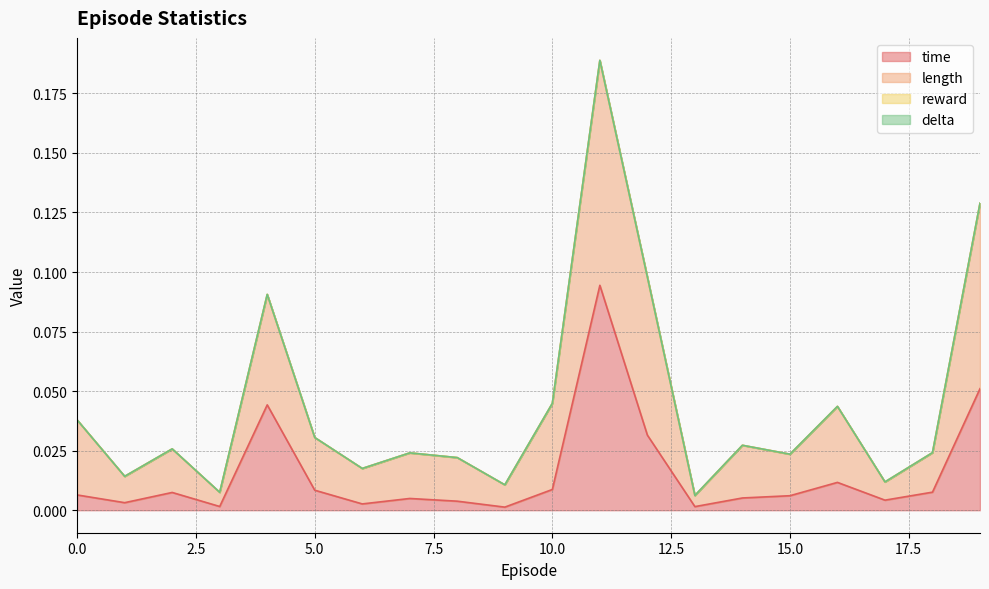

Where is the first local minimum for time?

1